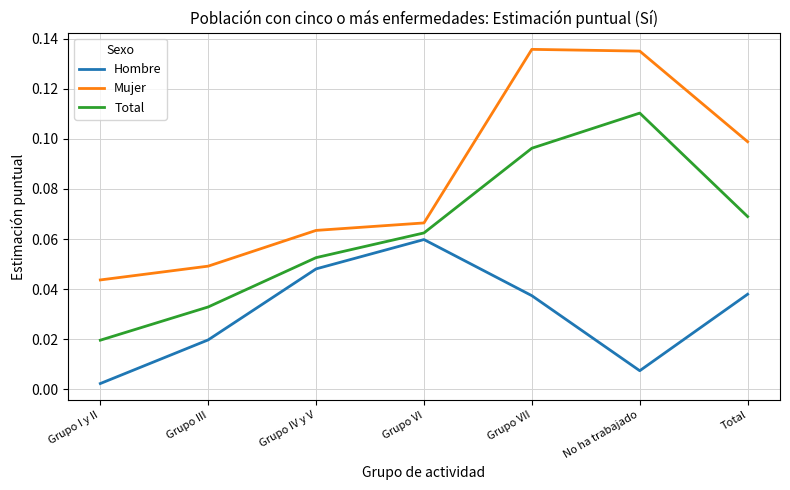

Which label corresponds to the smallest value in the chart?

Grupo I y II